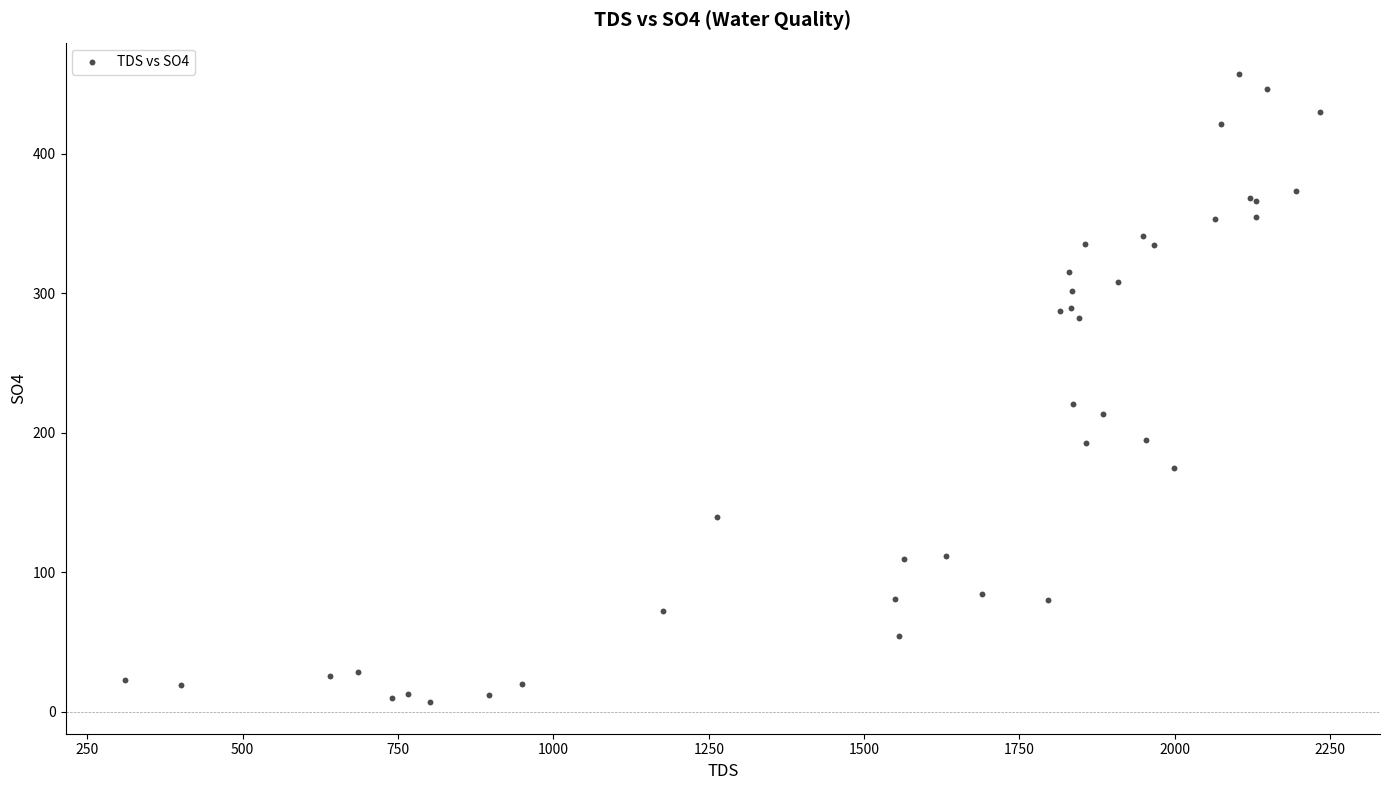

What Y value in the scatter plot is closest to 231?

220.2